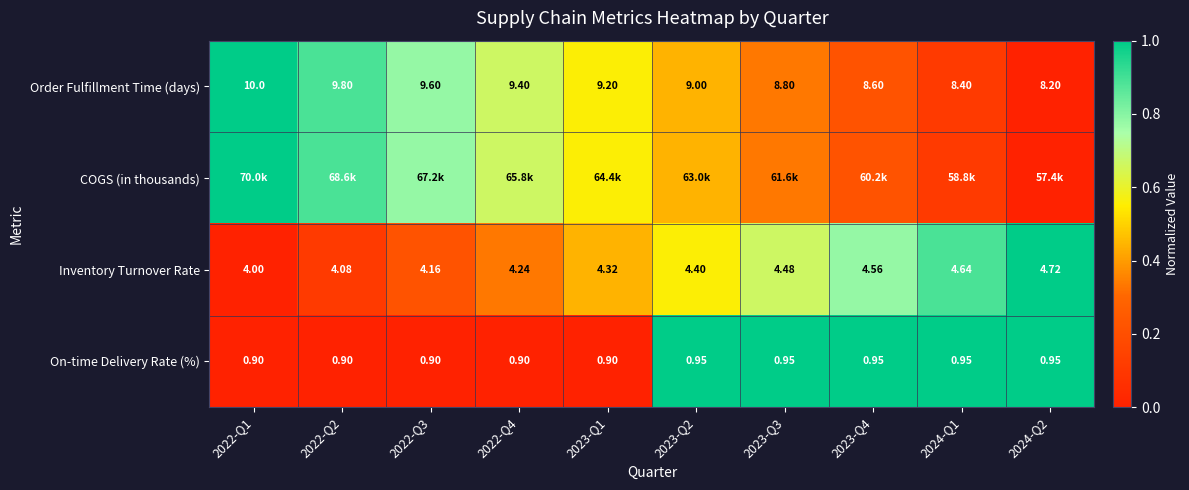

Count the number of data series in this chart.

4